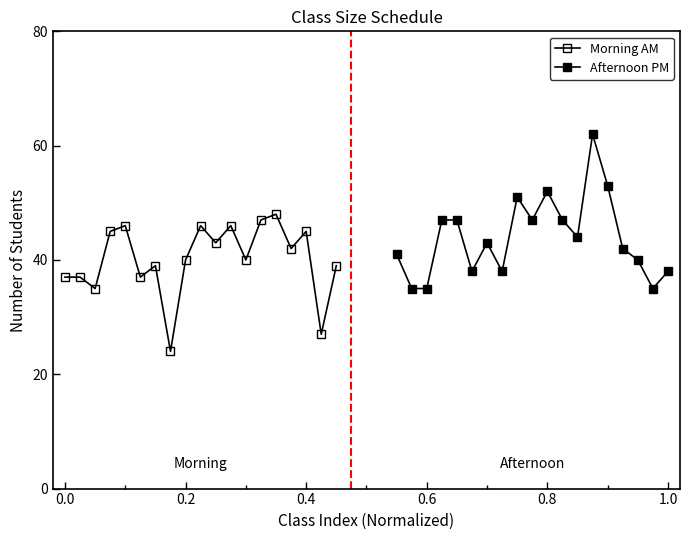

How many distinct data groups are displayed?

2